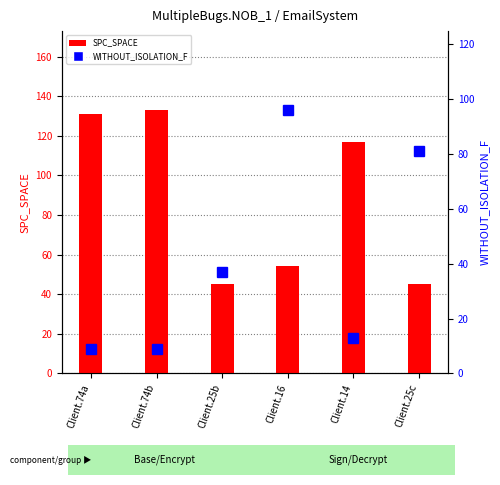

Reading left to right, extract all data points from this chart.

SPC_SPACE: 131	133	45	54	117	45
WITHOUT_ISOLATION_F: 9	9	37	96	13	81